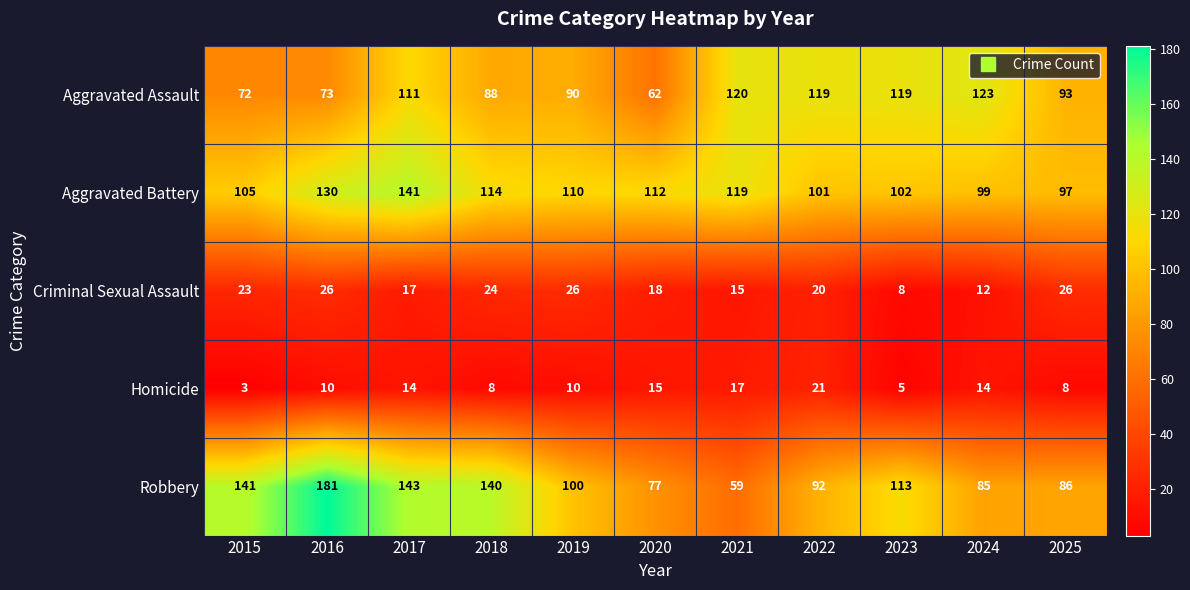

At how many categories does at least one series exceed 20?

11